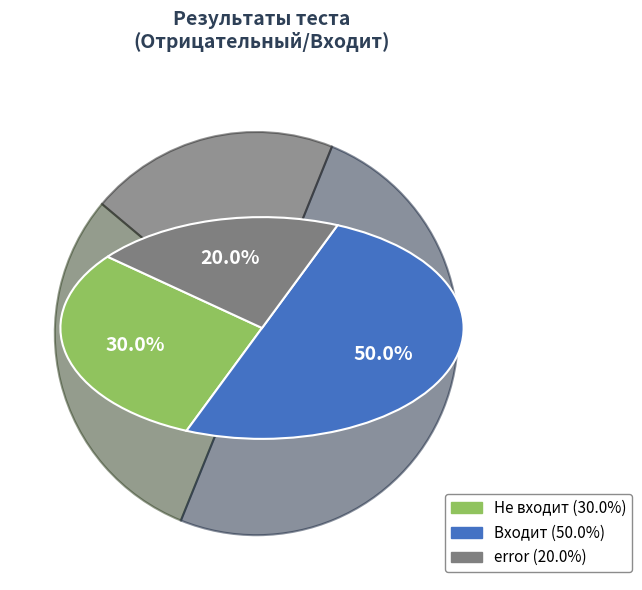

Rank the categories by value from highest to lowest.

Входит, Не входит, error